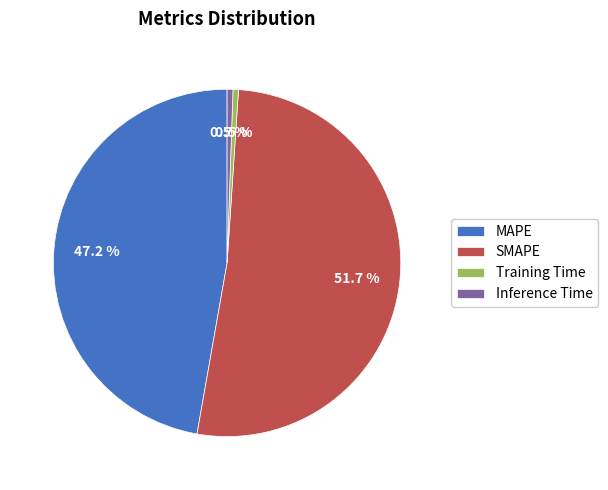

The Inference Time slice represents 11% of the pie. True or false?

False